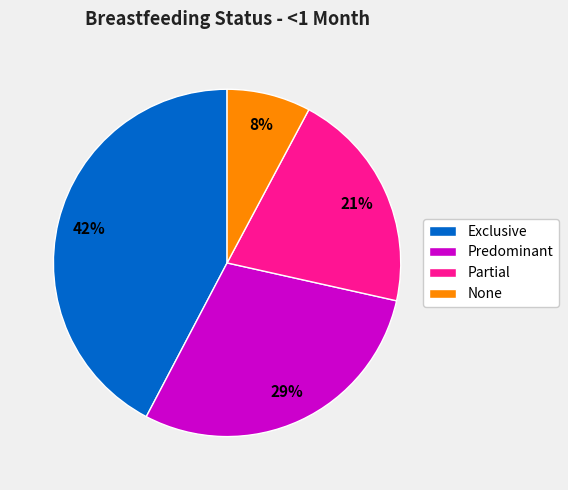

What is the largest slice in the pie chart?

Exclusive